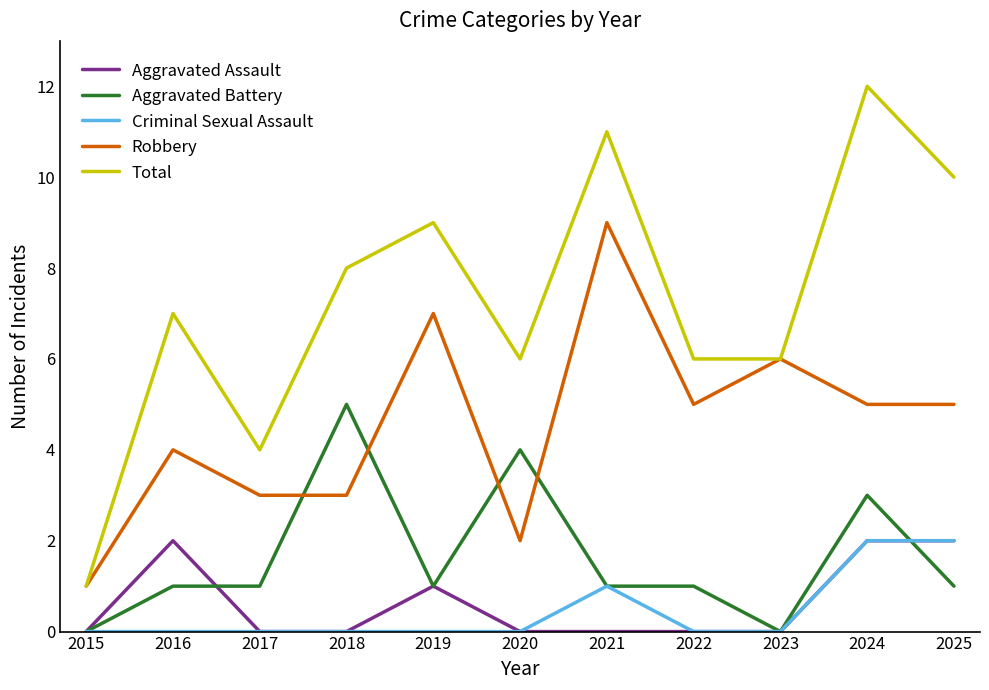

What is the spread (max minus min) of values at 2019?

9